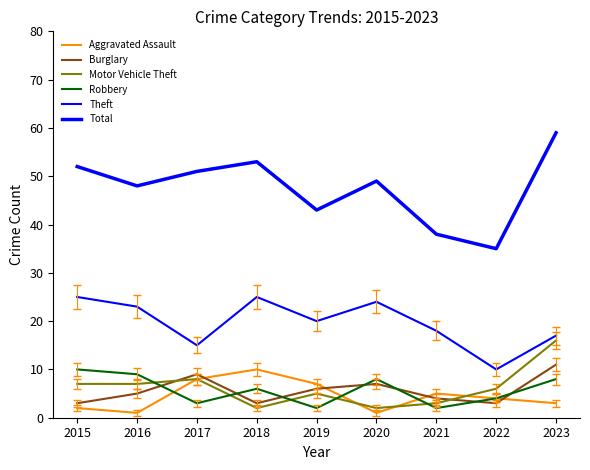

Does the chart display data point markers on the line(s)?

No